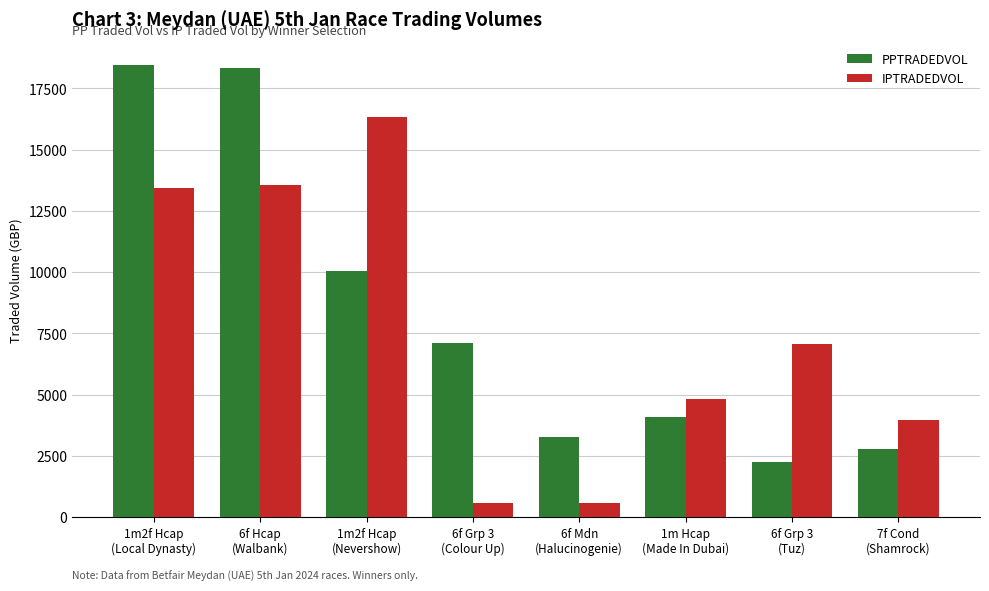

At how many categories does at least one series exceed 4442?

6